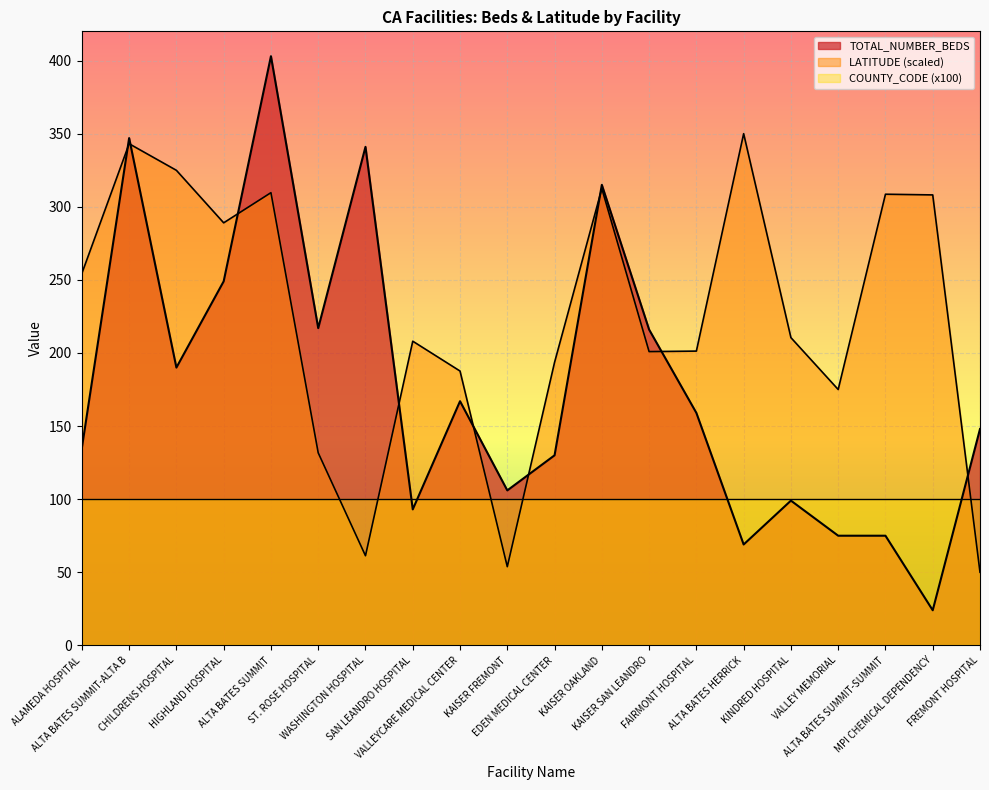

Rank the series by their maximum value, from lowest to highest.

COUNTY_CODE (x100), LATITUDE (scaled), TOTAL_NUMBER_BEDS